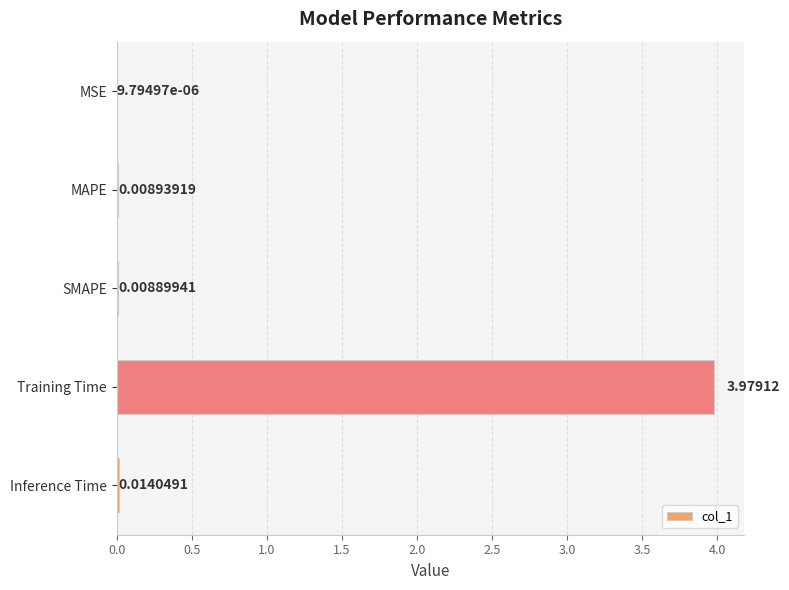

Where is the data nearest to the value 1?

Inference Time